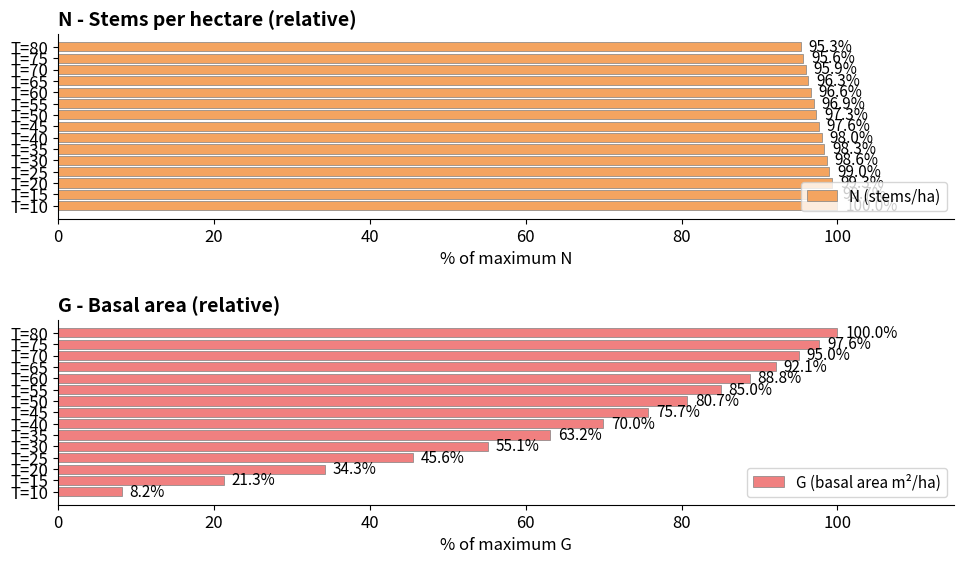

True or false: N (stems/ha) has a value of 96.6 at T=60.

True